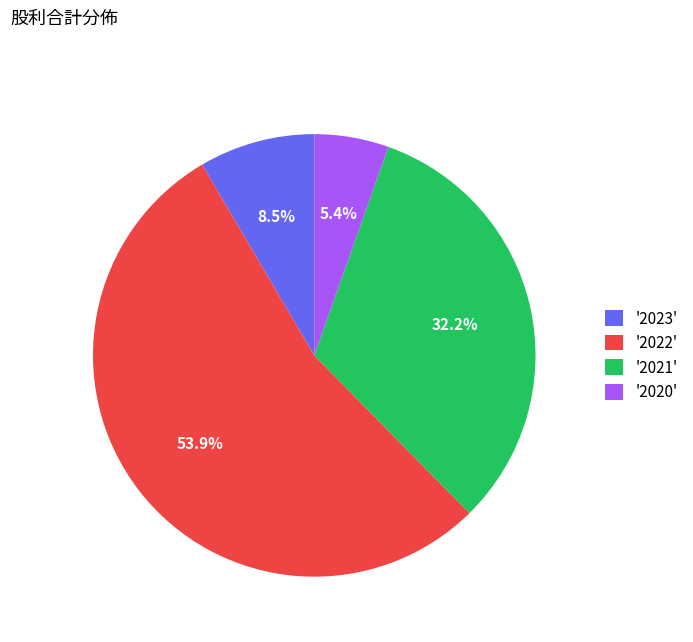

How many slices are in this pie chart?

4